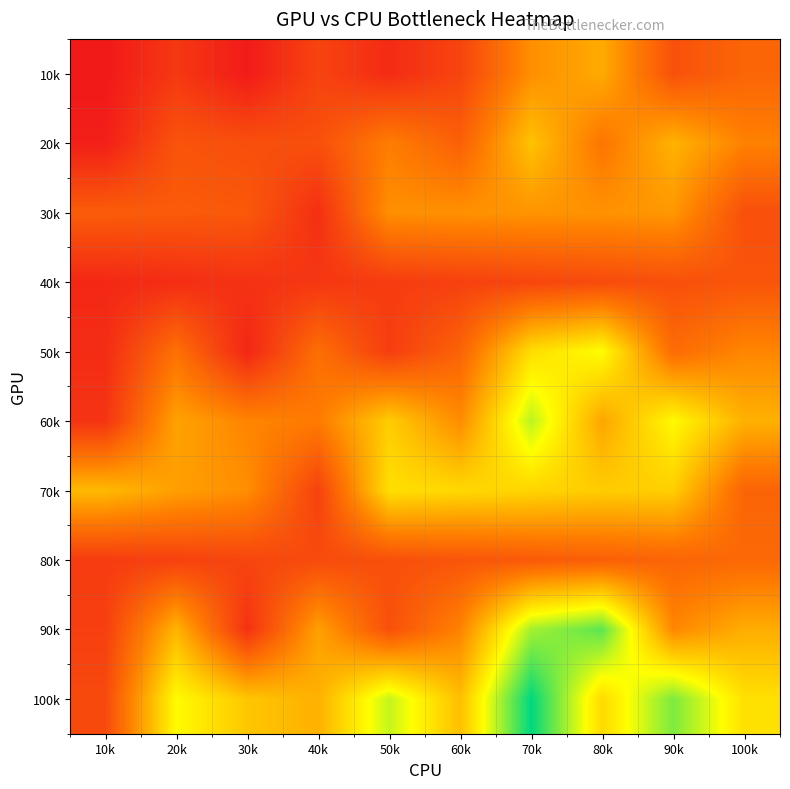

Reading left to right, extract all data points from this chart.

10k: 10k=151.2	20k=697.7	30k=189.2	40k=904.3	50k=471.7	60k=914.6	70k=2155.4	80k=2545.6	90k=1130.8	100k=1486.2
20k: 10k=260.4	20k=1183.5	30k=1099.2	40k=1106.2	50k=1899.8	60k=1395.8	70k=2886.9	80k=1764.5	90k=2662.8	100k=1966.7
30k: 10k=1340.6	20k=1302.7	30k=1268.9	40k=545.5	50k=2171.0	60k=2190.2	70k=2230.0	80k=2203.2	90k=2274.8	100k=1115.0
40k: 10k=418.1	20k=505.2	30k=592.4	40k=679.5	50k=766.6	60k=853.7	70k=940.8	80k=1027.9	90k=1115.0	100k=1202.1
50k: 10k=487.2	20k=1694.3	30k=388.3	40k=1657.8	50k=797.1	60k=1452.6	70k=3260.7	80k=3702.8	90k=1592.4	100k=2036.6
60k: 10k=632.4	20k=2429.3	30k=2015.2	40k=1869.1	50k=3017.4	60k=2111.5	70k=4199.1	80k=2484.8	90k=3649.0	100k=2633.3
70k: 10k=2751.7	20k=2388.2	30k=2144.0	40k=866.4	50k=3284.3	60k=3185.8	70k=3140.3	80k=3019.2	90k=3045.9	100k=1463.5
80k: 10k=766.6	20k=853.7	30k=940.8	40k=1027.9	50k=1115.0	60k=1202.1	70k=1289.2	80k=1376.4	90k=1463.5	100k=1550.6
90k: 10k=823.2	20k=2691.0	30k=587.4	40k=2411.4	50k=1122.4	60k=1990.6	70k=4366.1	80k=4859.9	90k=2053.9	100k=2587.1
100k: 10k=1004.4	20k=3675.0	30k=2931.2	40k=2632.0	50k=4135.0	60k=2827.3	70k=5511.3	80k=3205.0	90k=4635.2	100k=3300.0